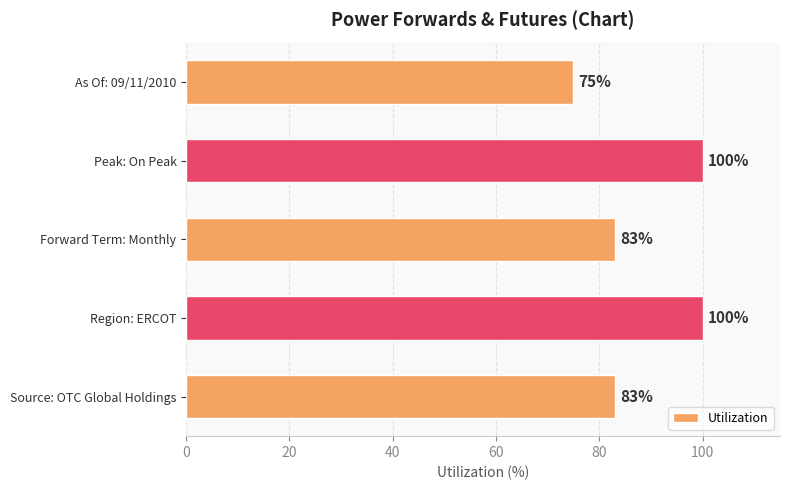

Reading bottom to top, what are all the values shown in this chart?

Source: OTC Global Holdings=83	Region: ERCOT=100	Forward Term: Monthly=83	Peak: On Peak=100	As Of: 09/11/2010=75